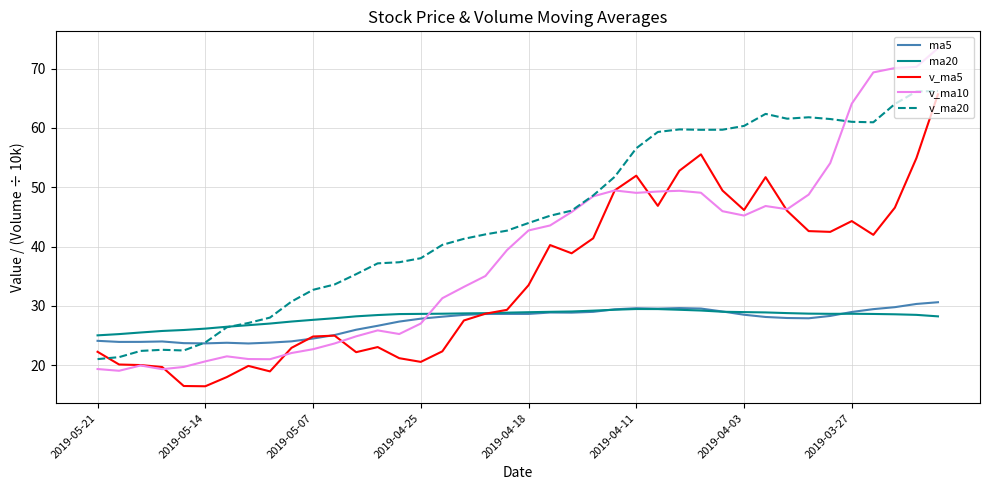

Which series has the largest total across all categories?

v_ma20